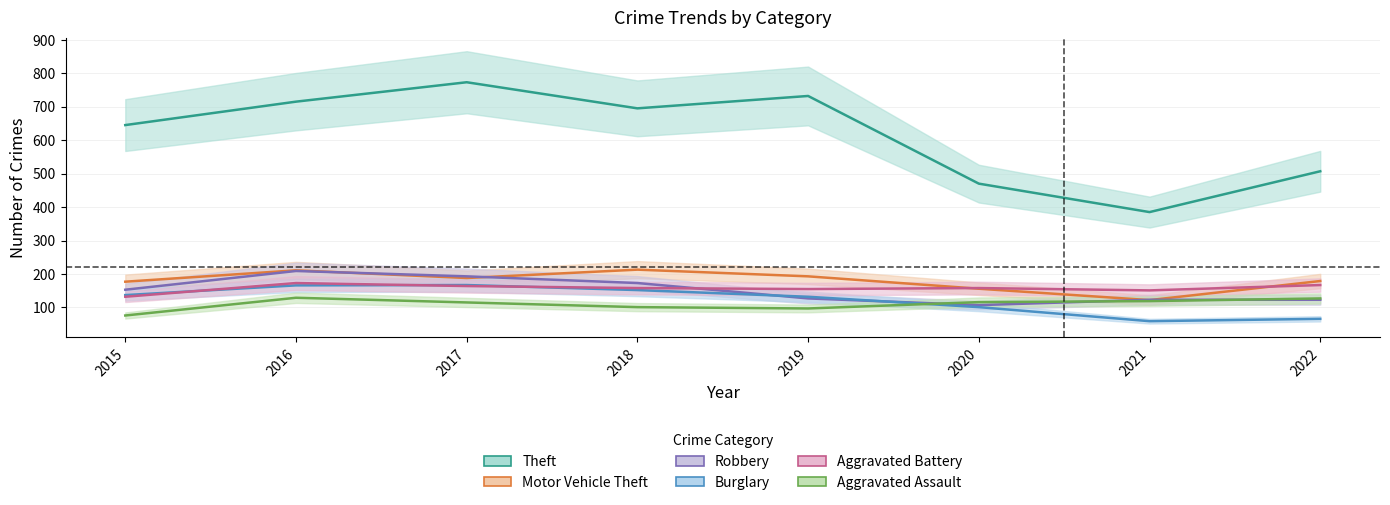

Which series has the largest total across all categories?

Theft